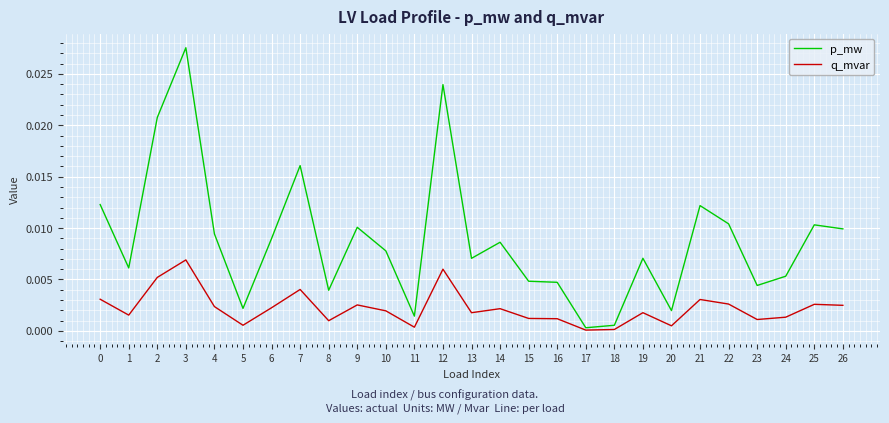

Which series has the largest range (max minus min)?

p_mw